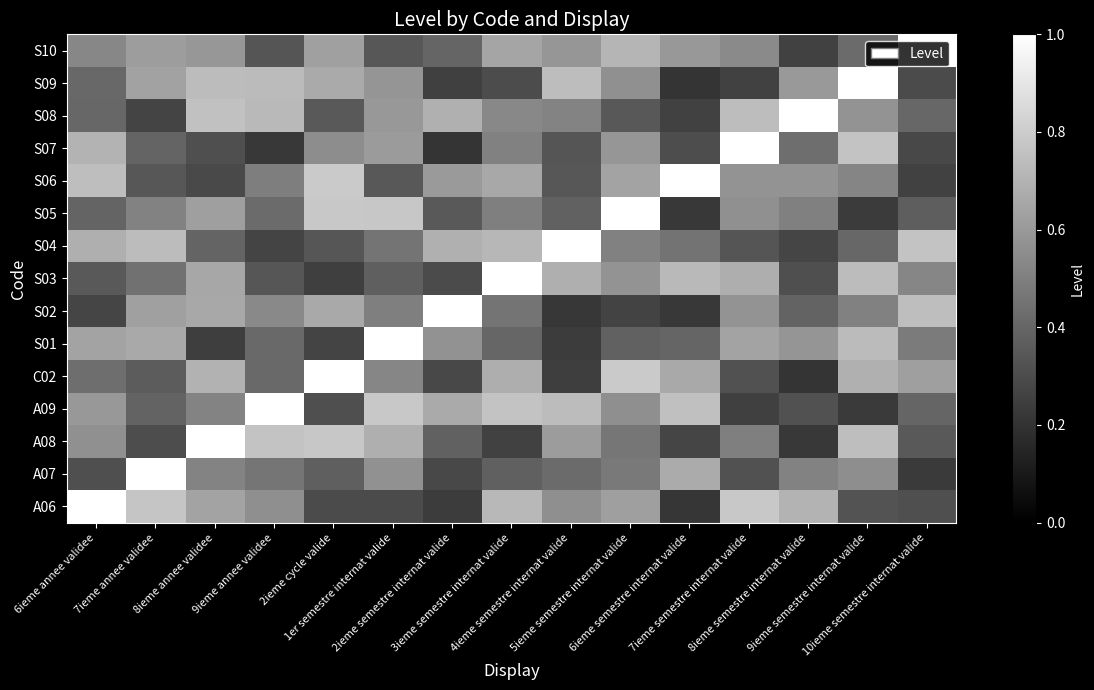

Rank the series at 10ieme semestre internat valide from highest to lowest value.

S10, S04, S02, C02, S03, S01, S08, A09, S05, A08, A06, S09, S07, S06, A07